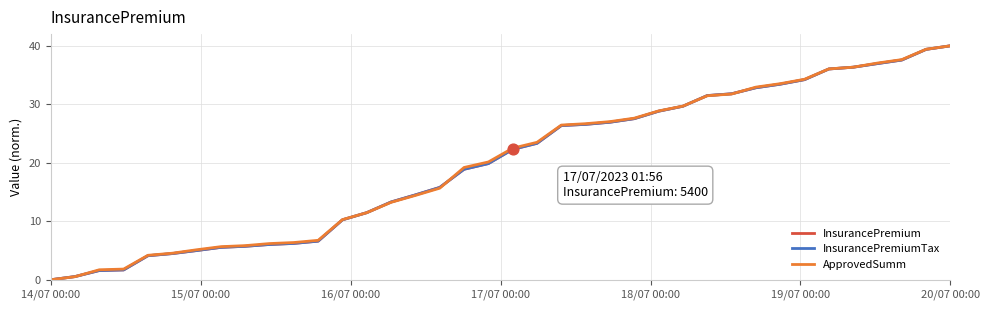

Does the chart have visible grid lines?

Yes